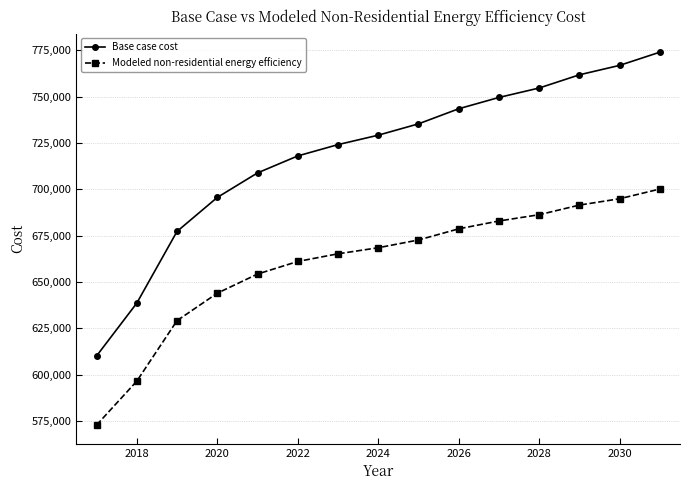

True or false: Modeled non-residential energy efficiency and Base case cost cross at least once.

False